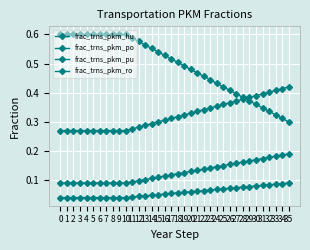

Is this an area chart (filled region under the line)?

No